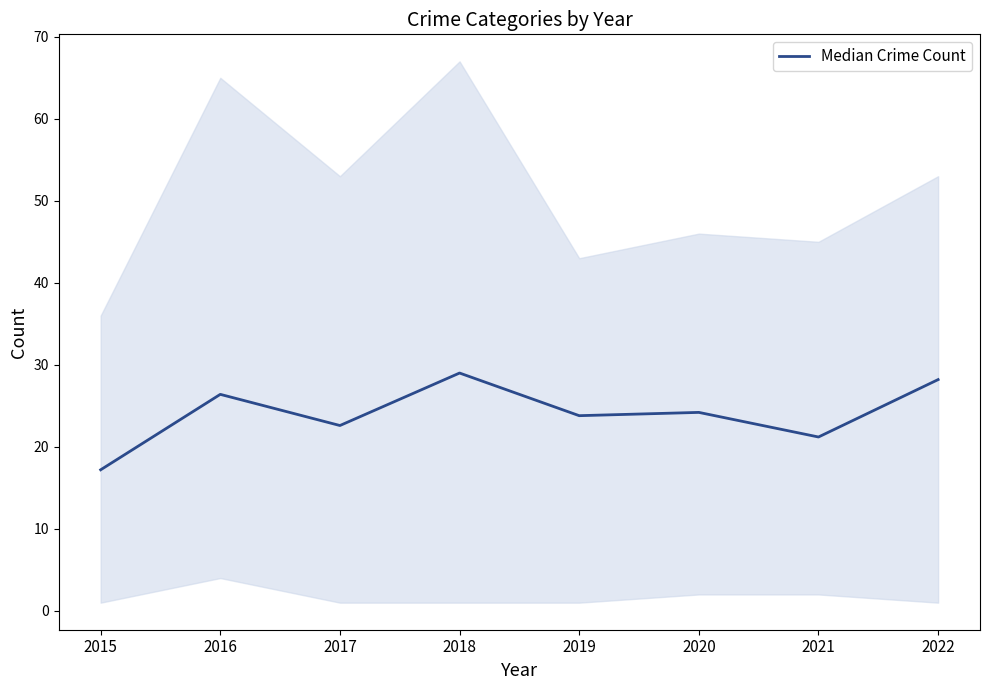

True or false: there are more than 2 points higher than both neighbors.

True